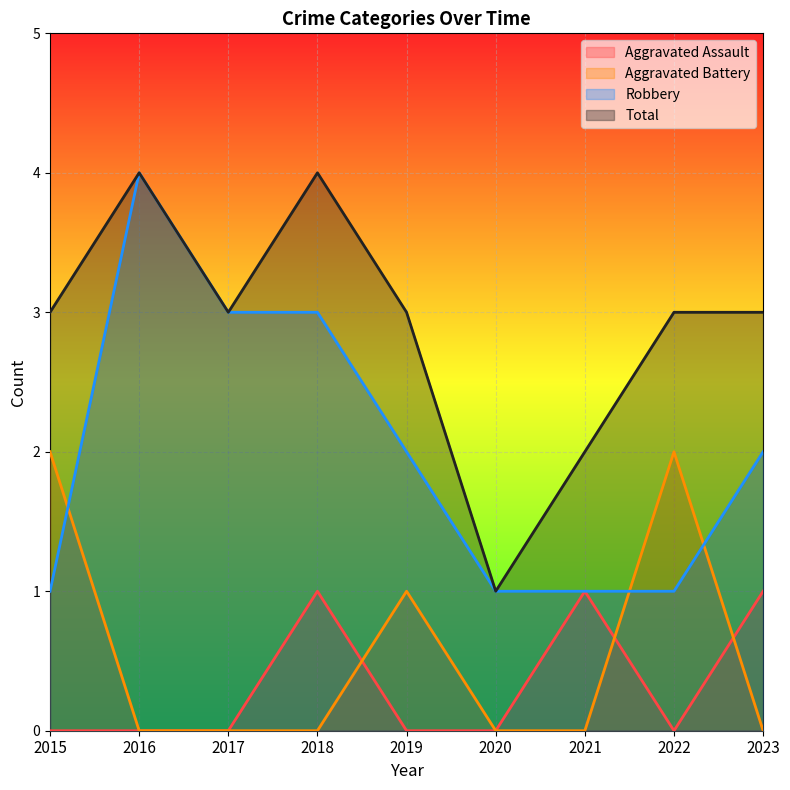

What is the minimum value for Robbery?

1